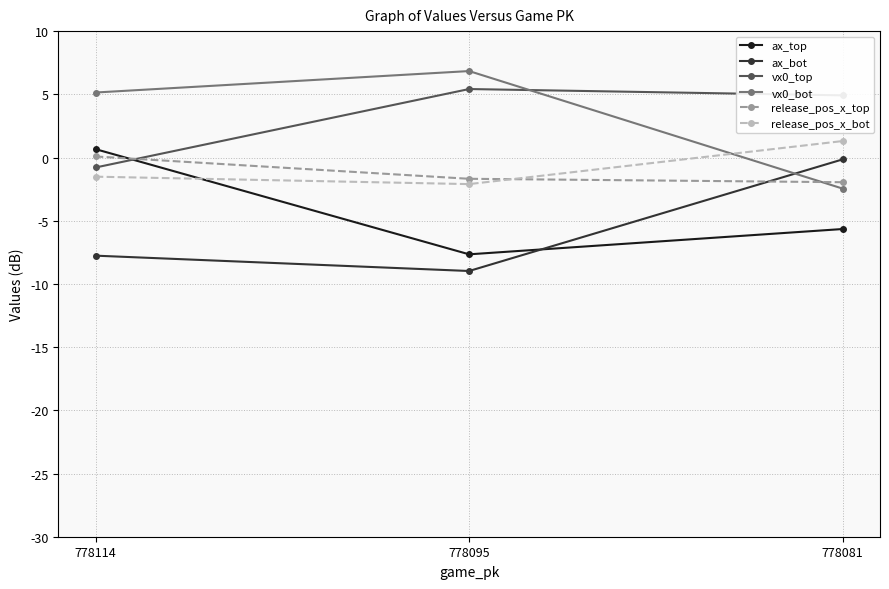

Which label corresponds to the largest value in the chart?

778095